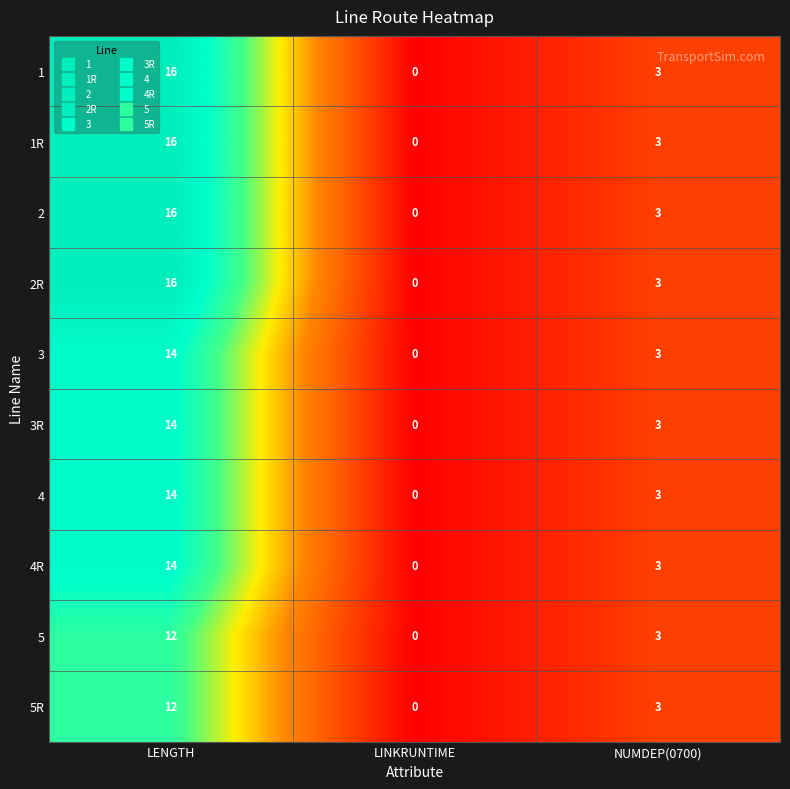

Where is 2R nearest to the value 8?

NUMDEP(0700)